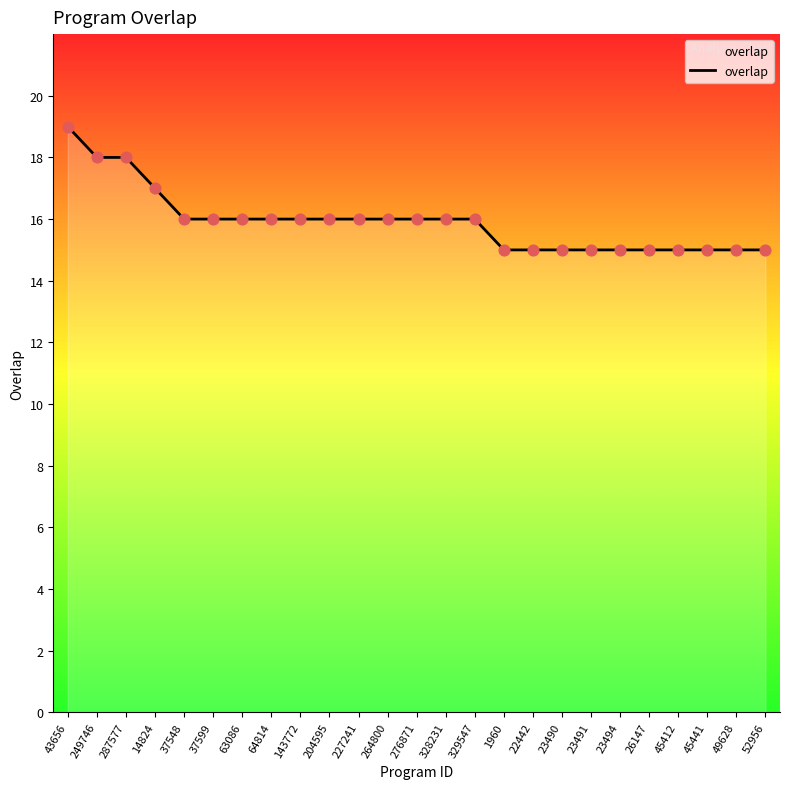

Between 64814 and 23491, which is larger?

64814